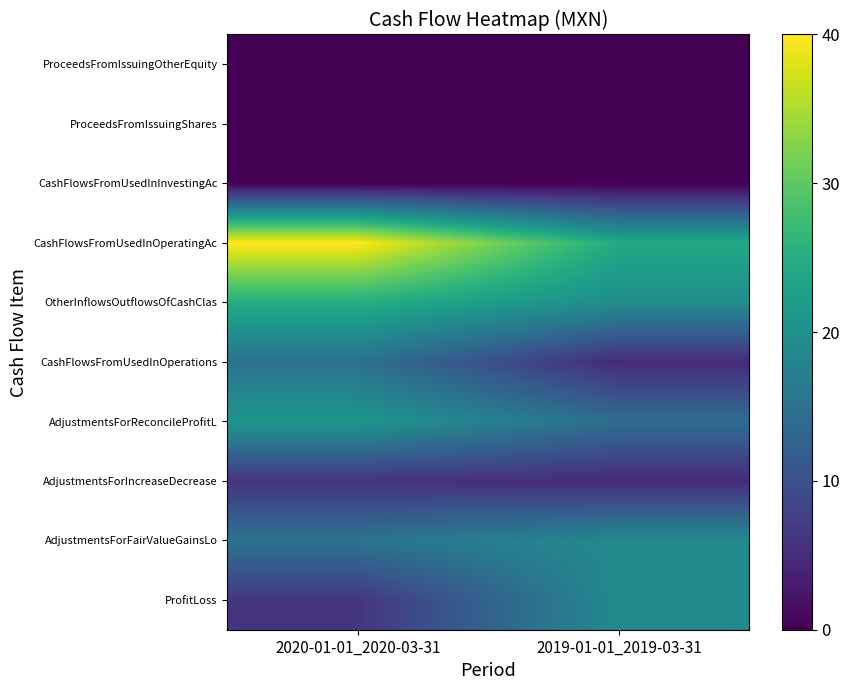

At how many categories does at least one series exceed 15?

2